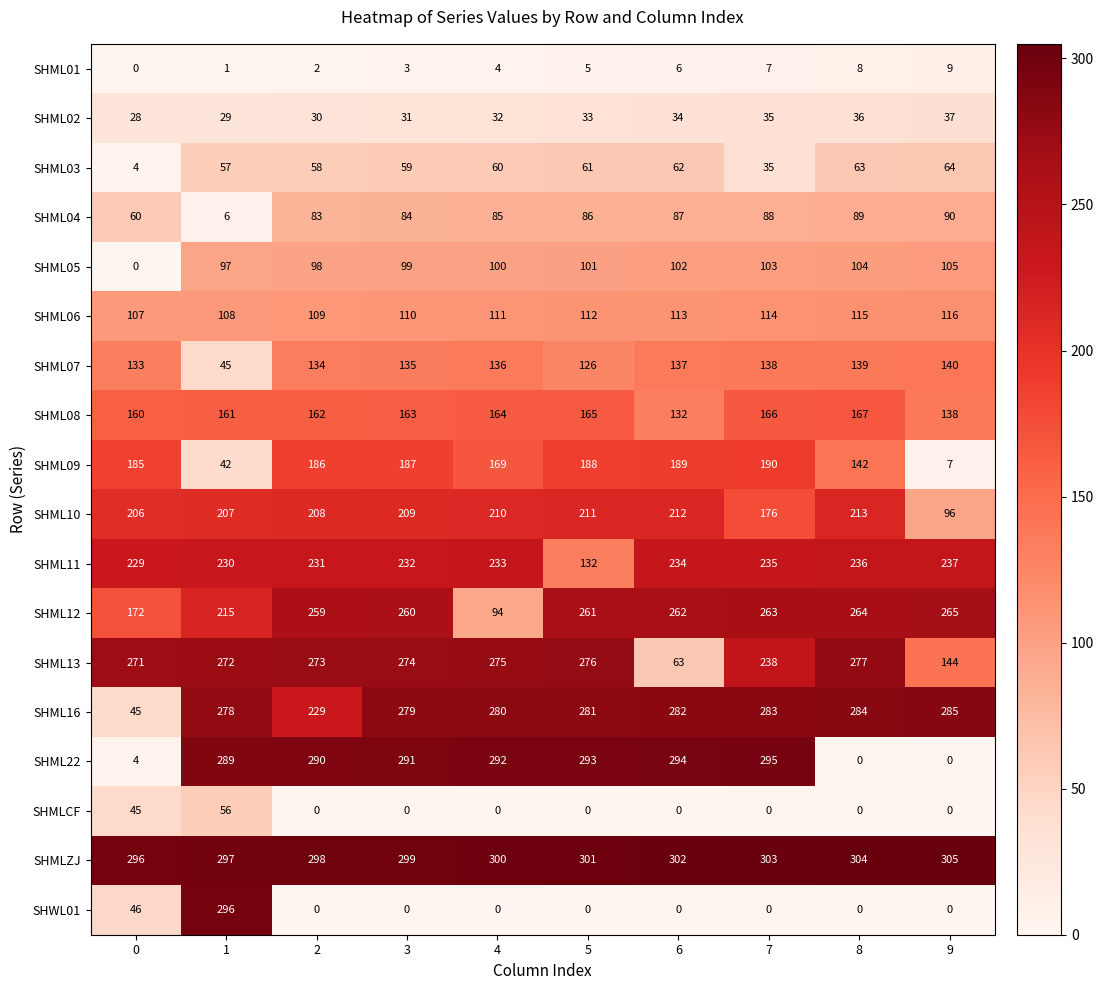

What is the total value across all series at 7?

2669